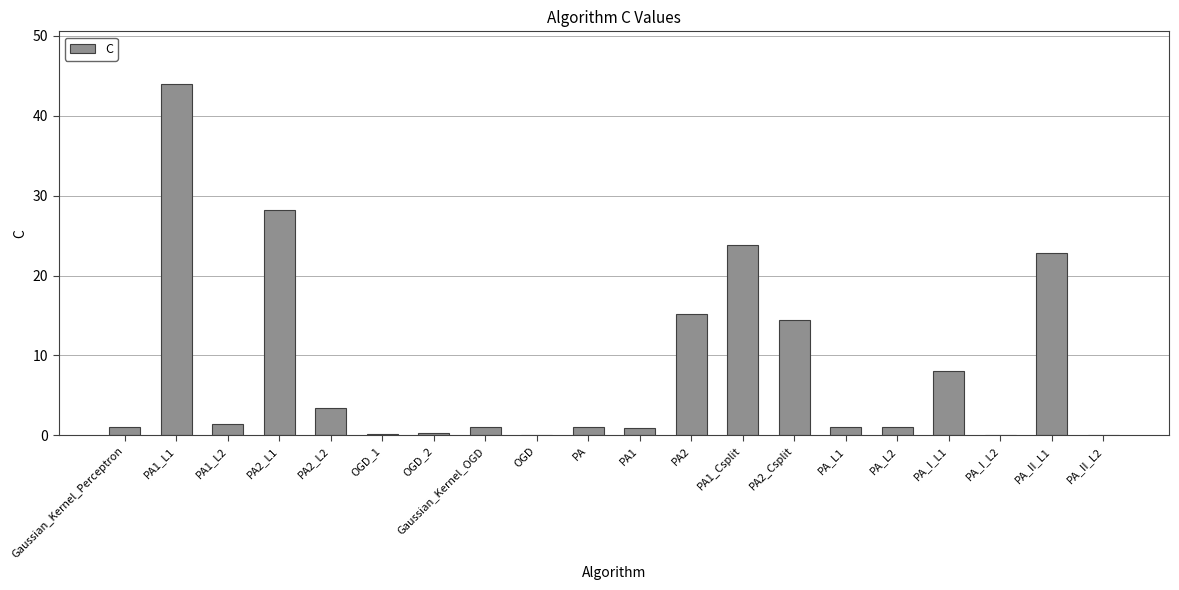

What is the sum of the values at Gaussian_Kernel_Perceptron and PA_L2?

2.0